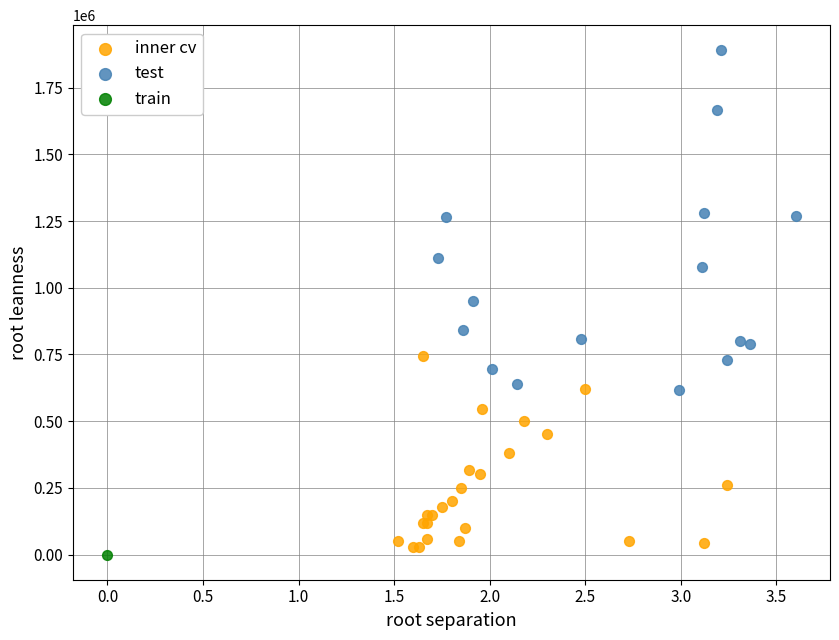

What are all the series names shown in the legend?

inner cv, test, train